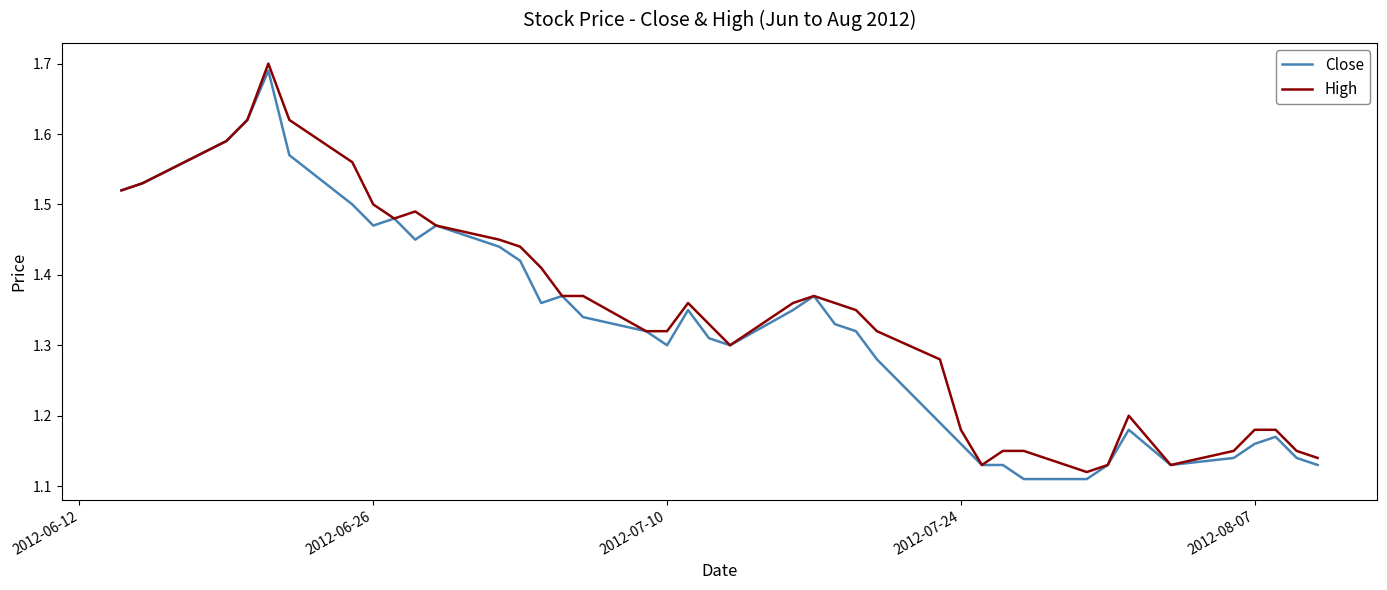

How many lines are shown in the chart?

2